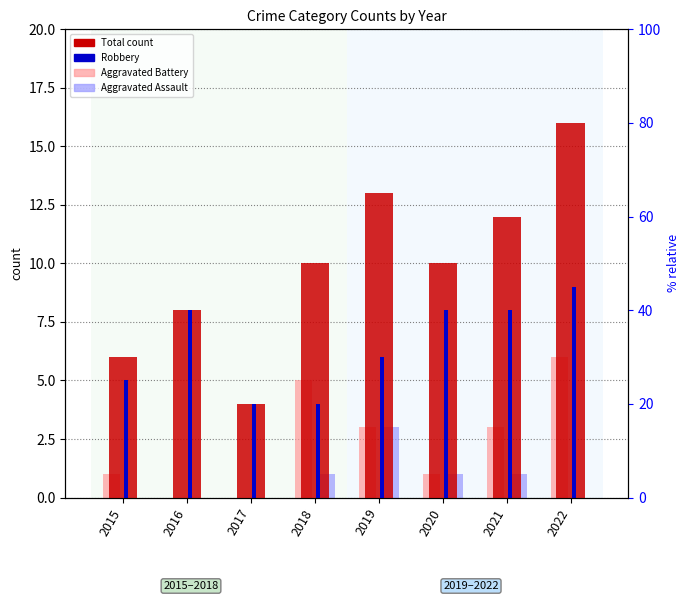

Is it true that Aggravated Assault equals 1 at 2018?

True